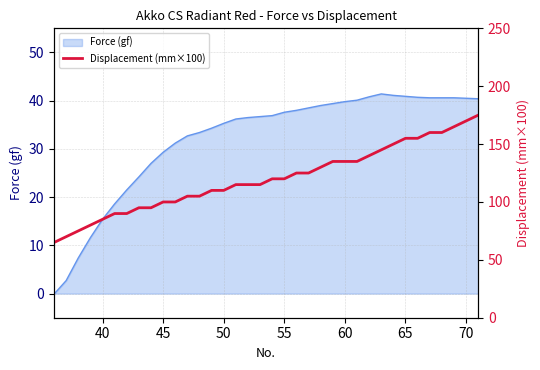

What is the maximum value for Force (gf)?

41.4